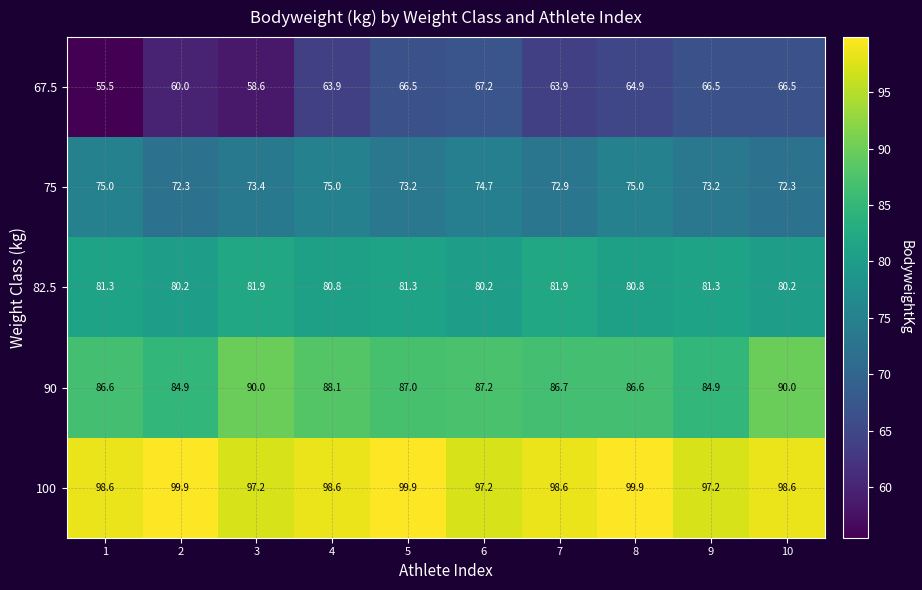

What is the smallest value displayed?

55.5